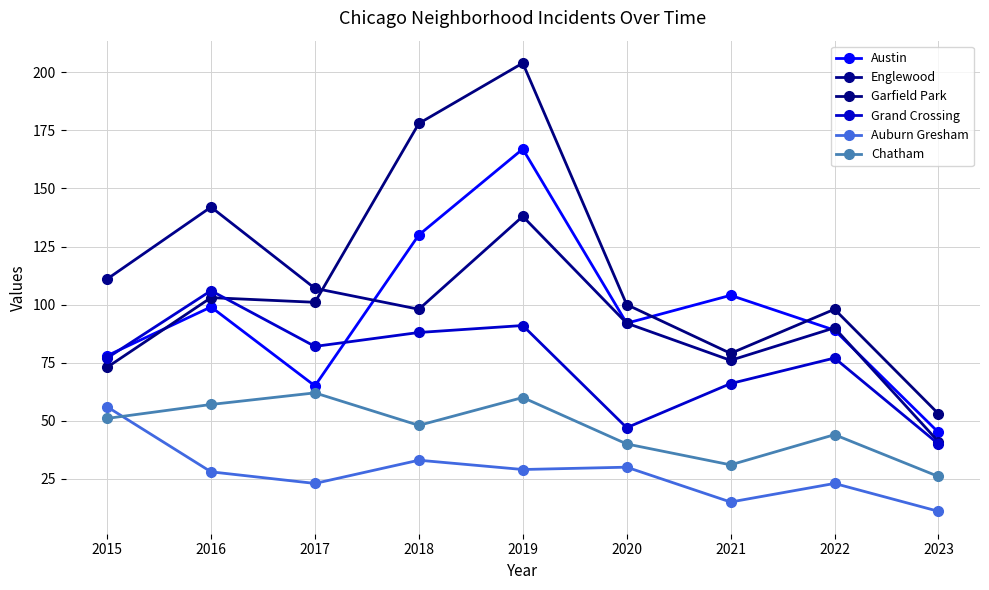

What is the value of the Auburn Gresham point at the 4th from the left?

33